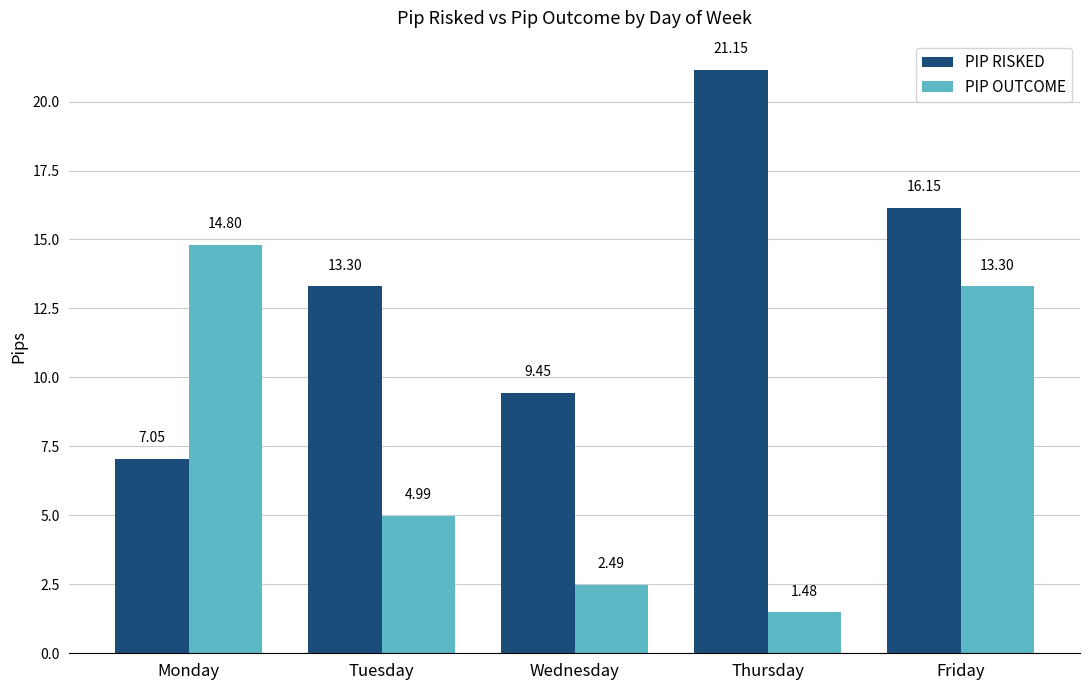

Does the chart contain any negative values?

No